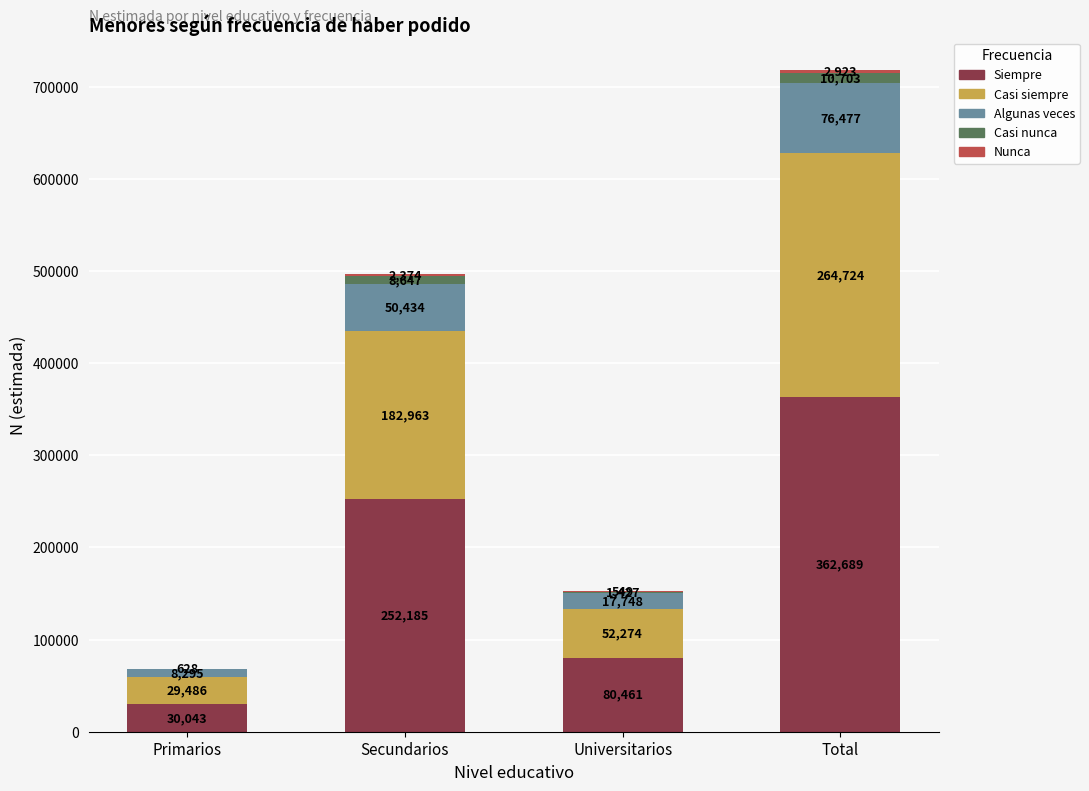

What is the total value across all series at Universitarios?

152459